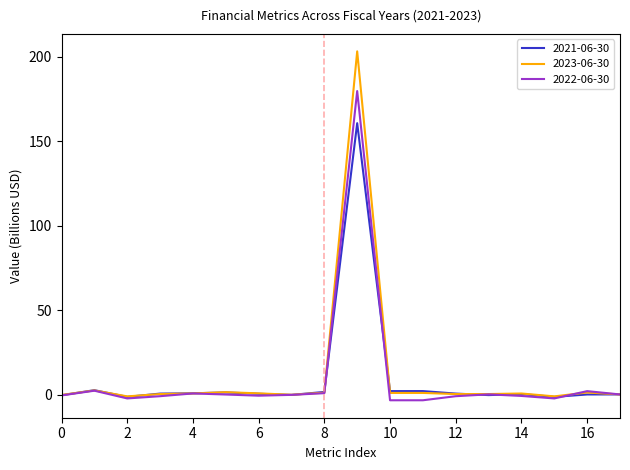

Which series has the largest range (max minus min)?

2023-06-30